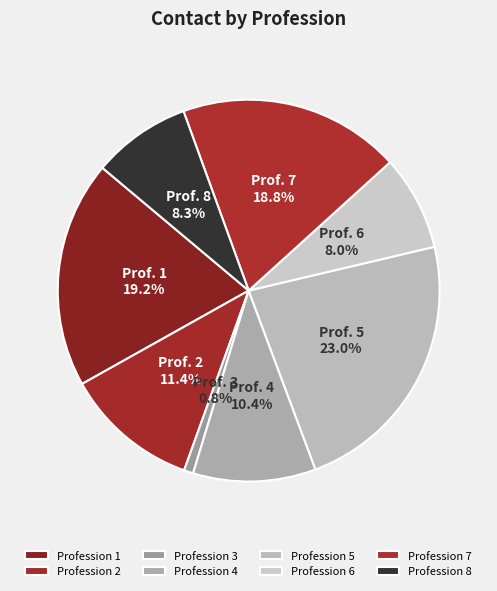

How many slices are in this pie chart?

8